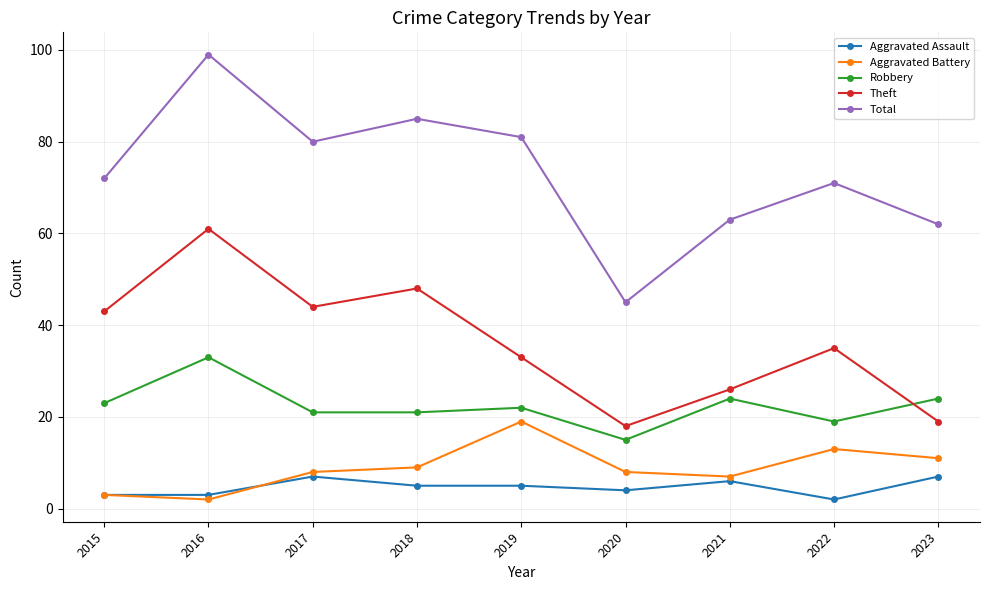

How many interior local peaks does the Theft series have?

3